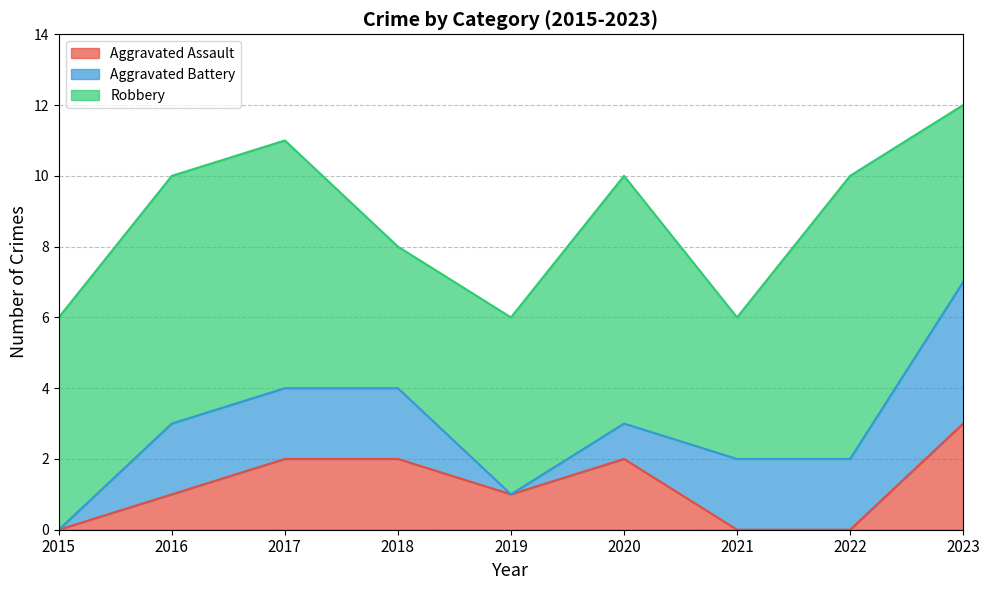

In Aggravated Battery, how many points are lower than both neighbors (excluding endpoints)?

1